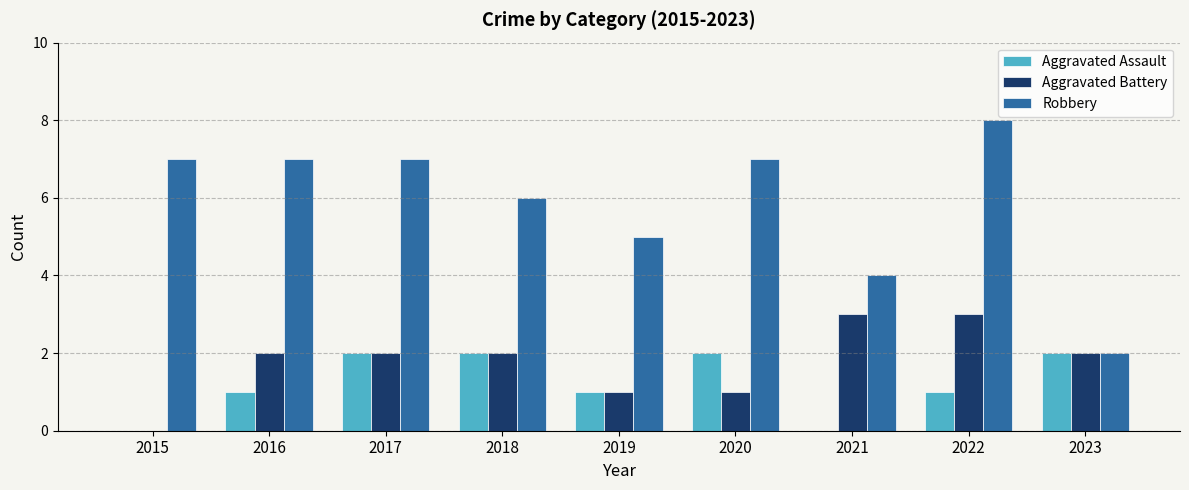

What is the difference between the Robbery values at 2020 and 2021?

3